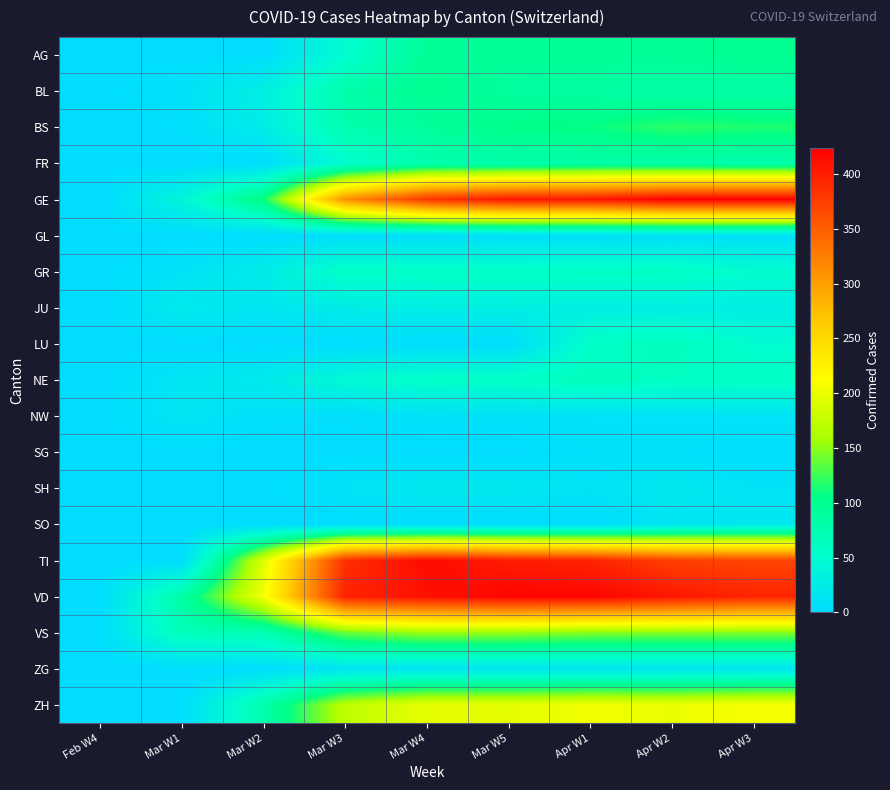

At which category is the sum across all series the highest?

Apr W2